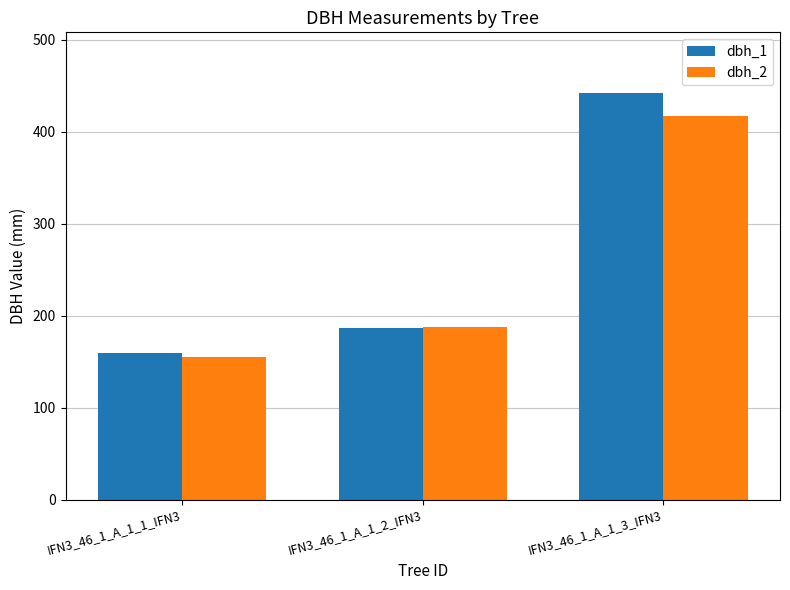

What is the approximate value of dbh_1 at IFN3_46_1_A_1_3_IFN3, to the nearest 10?

440